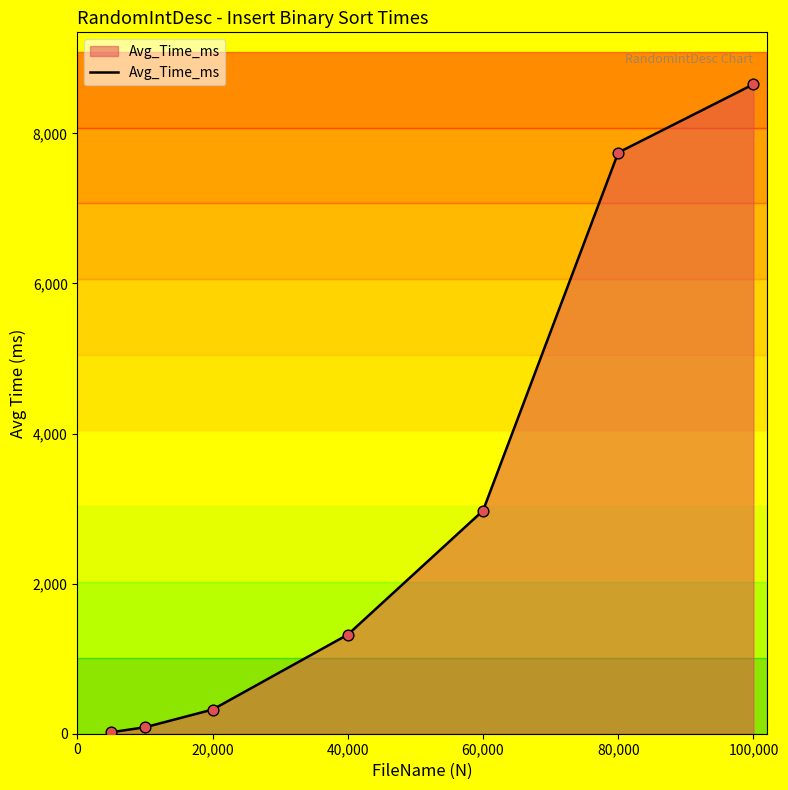

What is the average value?

3016.7